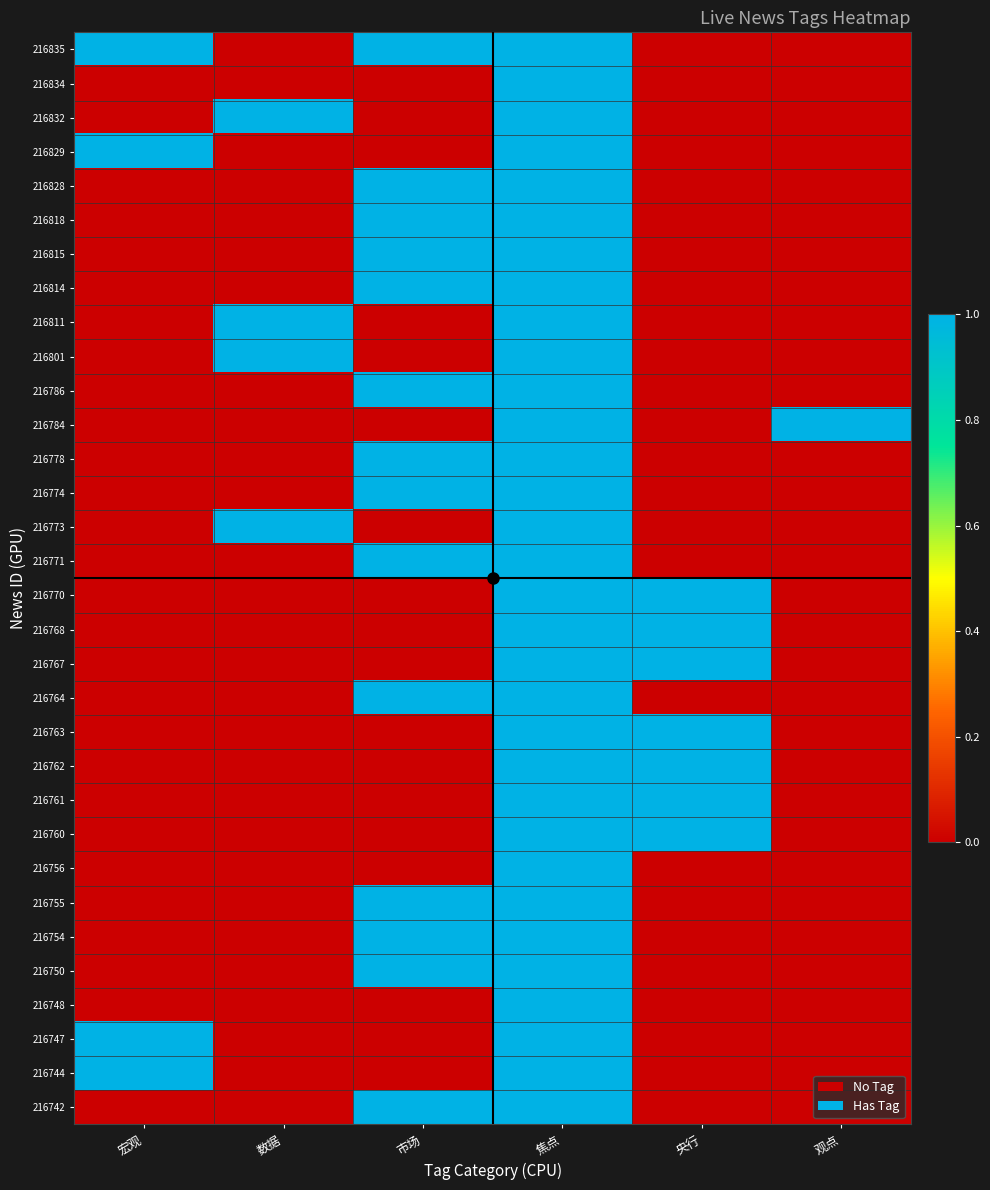

What is the total value across all series at 宏观?

4